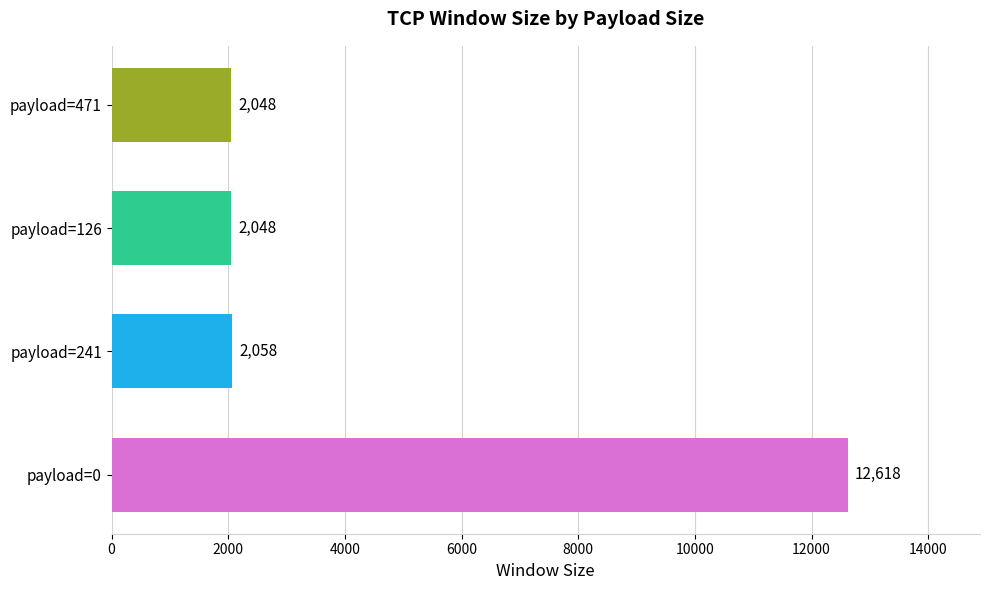

How many values are below 2058?

2